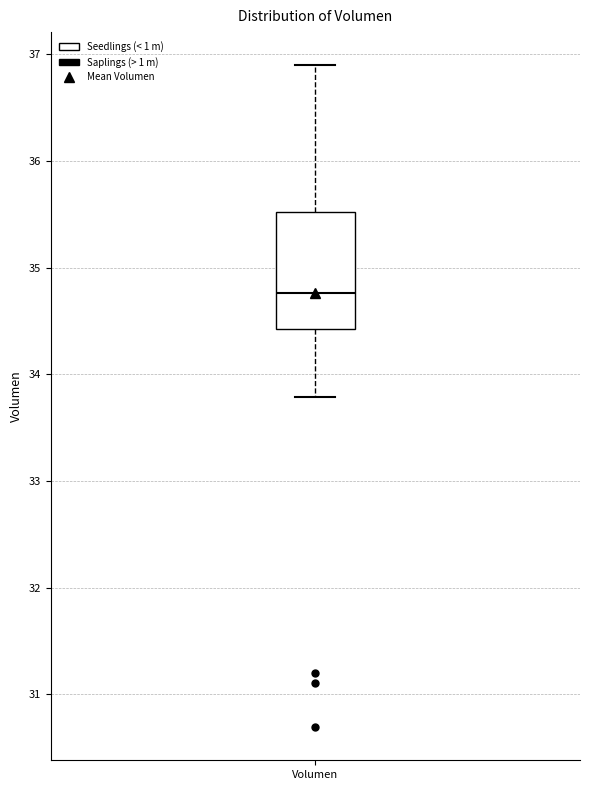

Read this box plot against the y-axis: the position of the median line, the range covered by the box, and the ends of both whiskers. The values are not printed on the chart, so give them approximately, as read against the axis.

median 34.8, box 34.4 to 35.5, whiskers 33.8 to 36.9